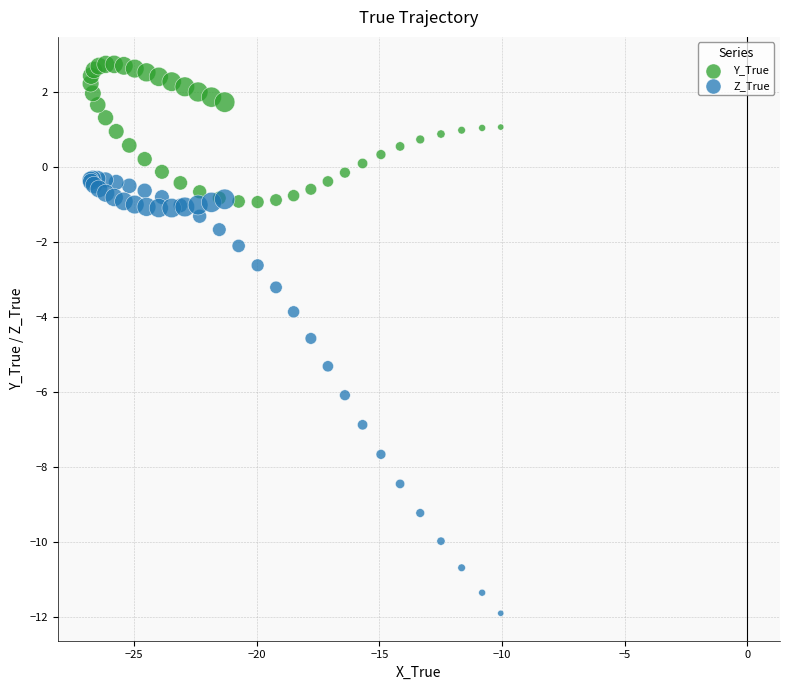

Which series has the widest spread of Y values?

Z_True